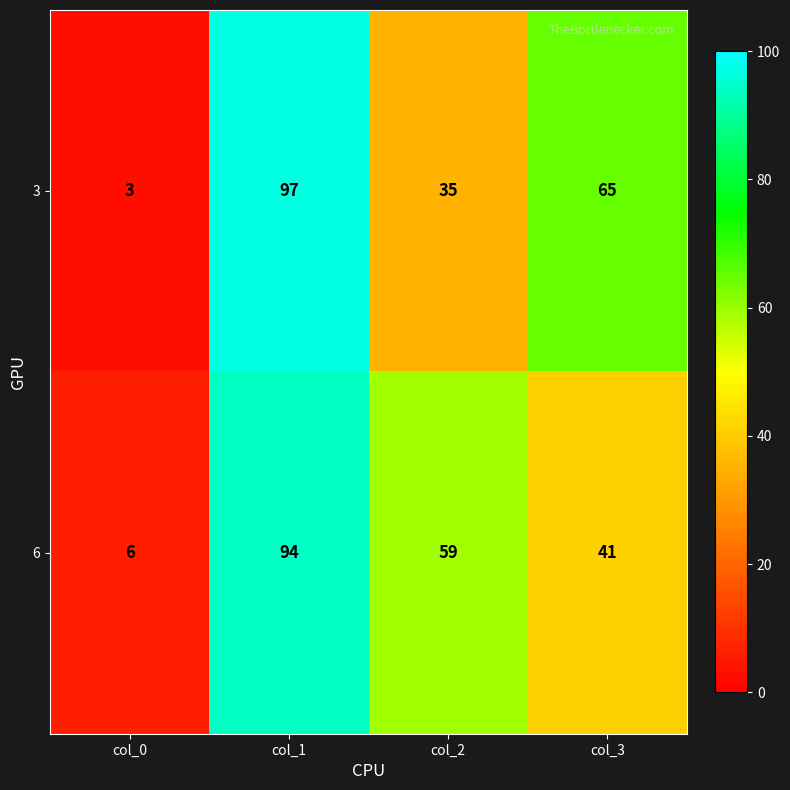

What is the total value across all series at col_3?

106